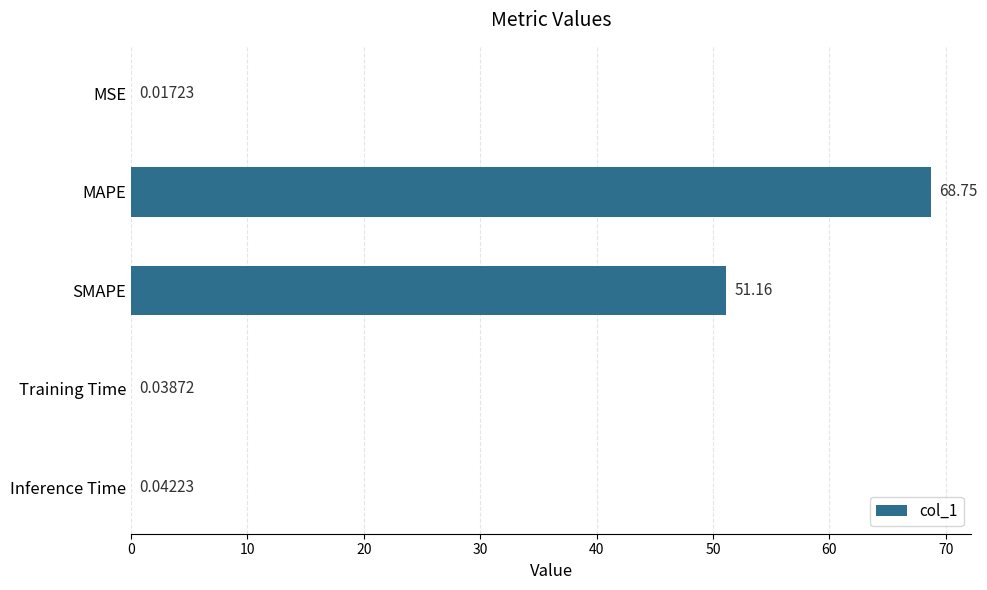

Which label corresponds to the largest value in the chart?

MAPE